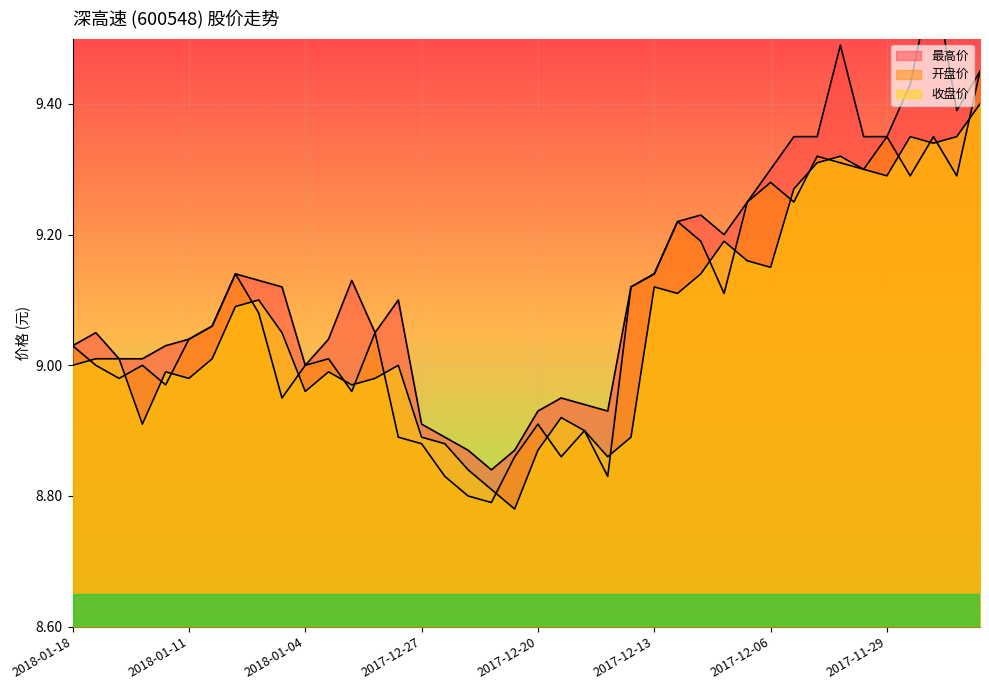

List the labels in order of 最高价 value, largest first.

2017-11-27, 2017-12-01, 2017-11-23, 2017-11-28, 2017-11-24, 2017-12-05, 2017-12-04, 2017-11-30, 2017-11-29, 2017-12-06, 2017-12-07, 2017-12-11, 2017-12-12, 2017-12-08, 2018-01-09, 2017-12-13, 2018-01-08, 2018-01-02, 2018-01-05, 2017-12-14, 2017-12-28, 2018-01-10, 2018-01-17, 2017-12-29, 2018-01-11, 2018-01-03, 2018-01-18, 2018-01-12, 2018-01-16, 2018-01-15, 2018-01-04, 2017-12-19, 2017-12-18, 2017-12-20, 2017-12-15, 2017-12-27, 2017-12-26, 2017-12-25, 2017-12-21, 2017-12-22